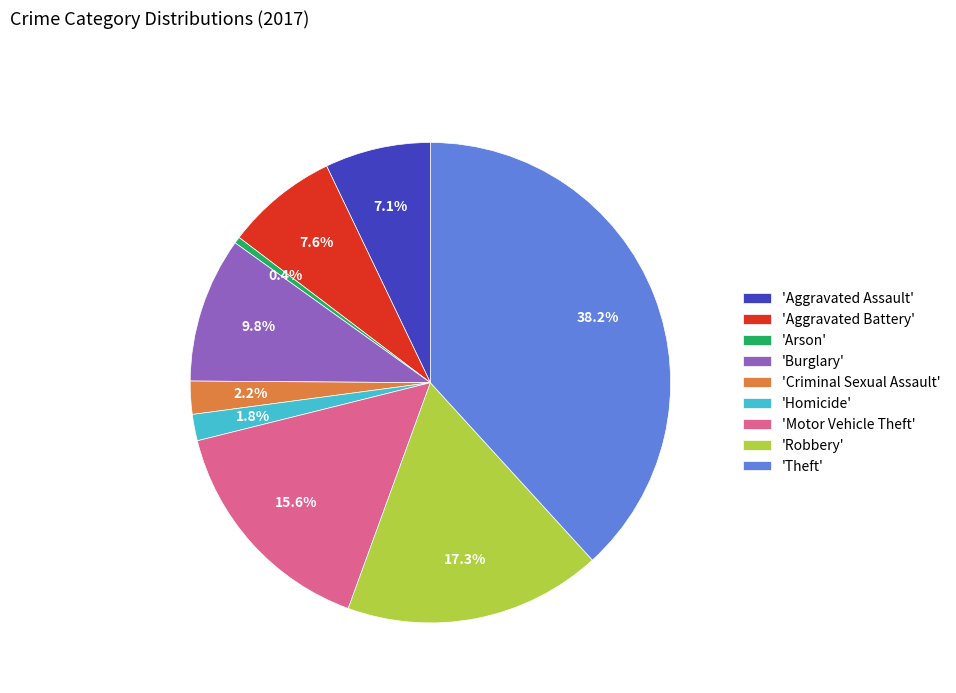

How many segments does this pie chart have?

9